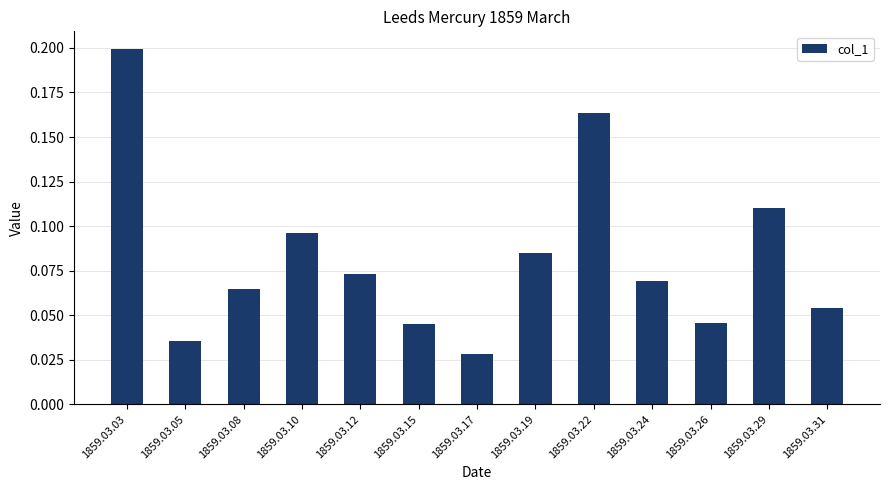

What is the sum of all values?

1.1